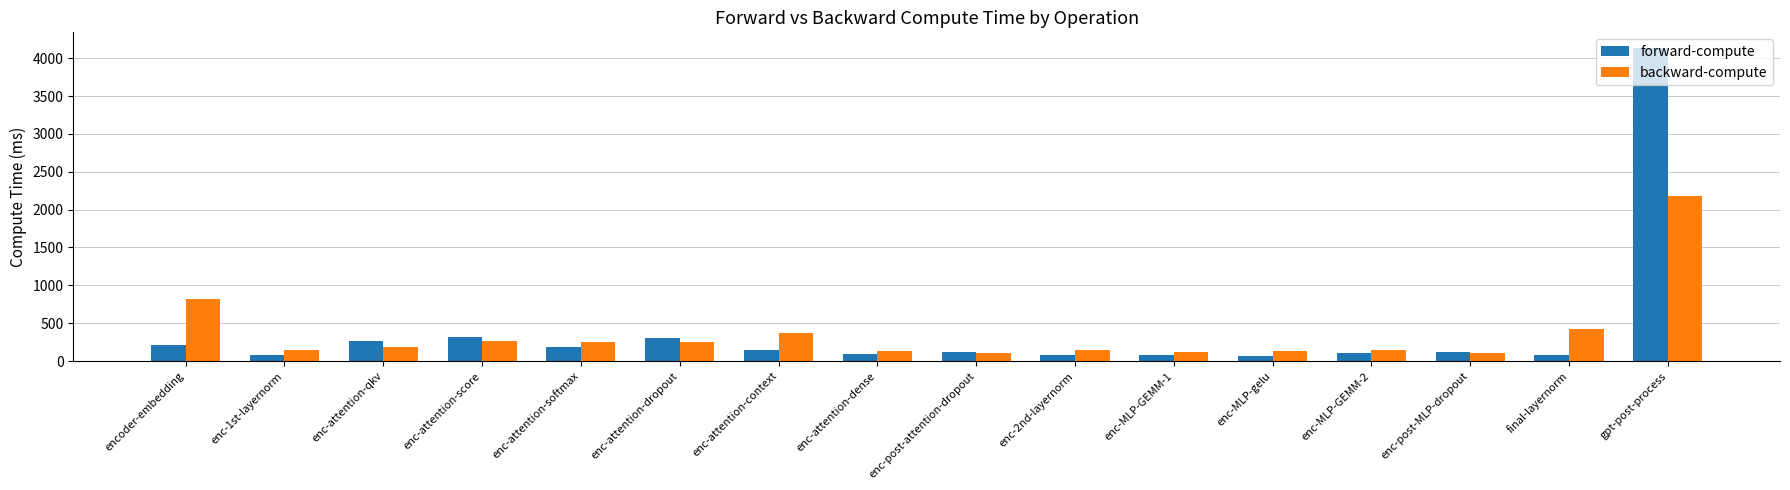

At enc-2nd-layernorm, list the series in order from smallest to largest.

forward-compute, backward-compute